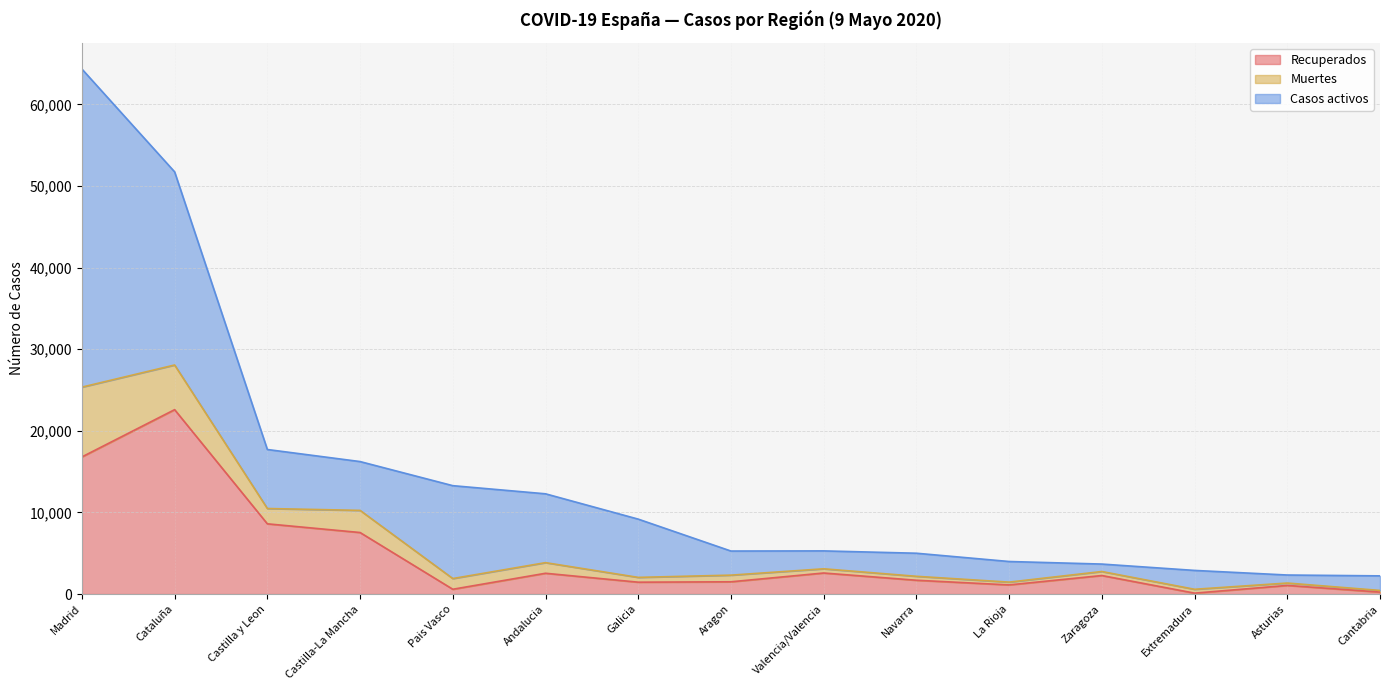

The value of Recuperados at Extremadura is 116. True or false?

True